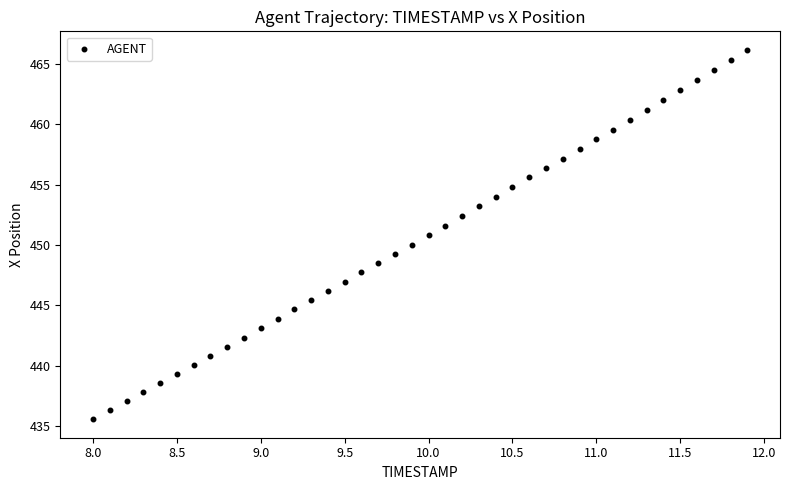

What is the range of X values (max minus min)?

3.9